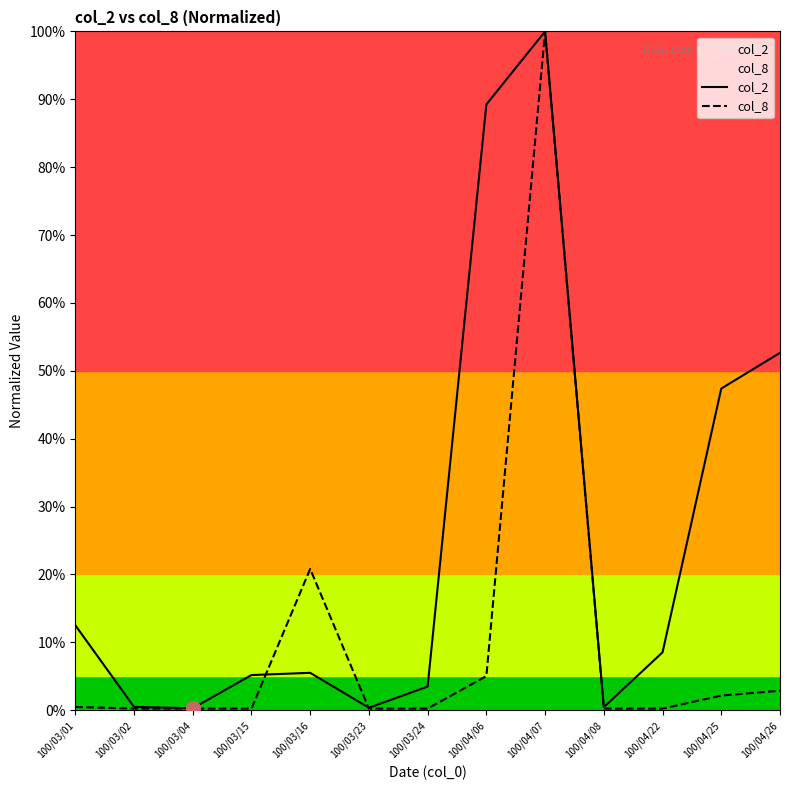

Is it true that col_8 equals 0.6 at 100/04/07?

False